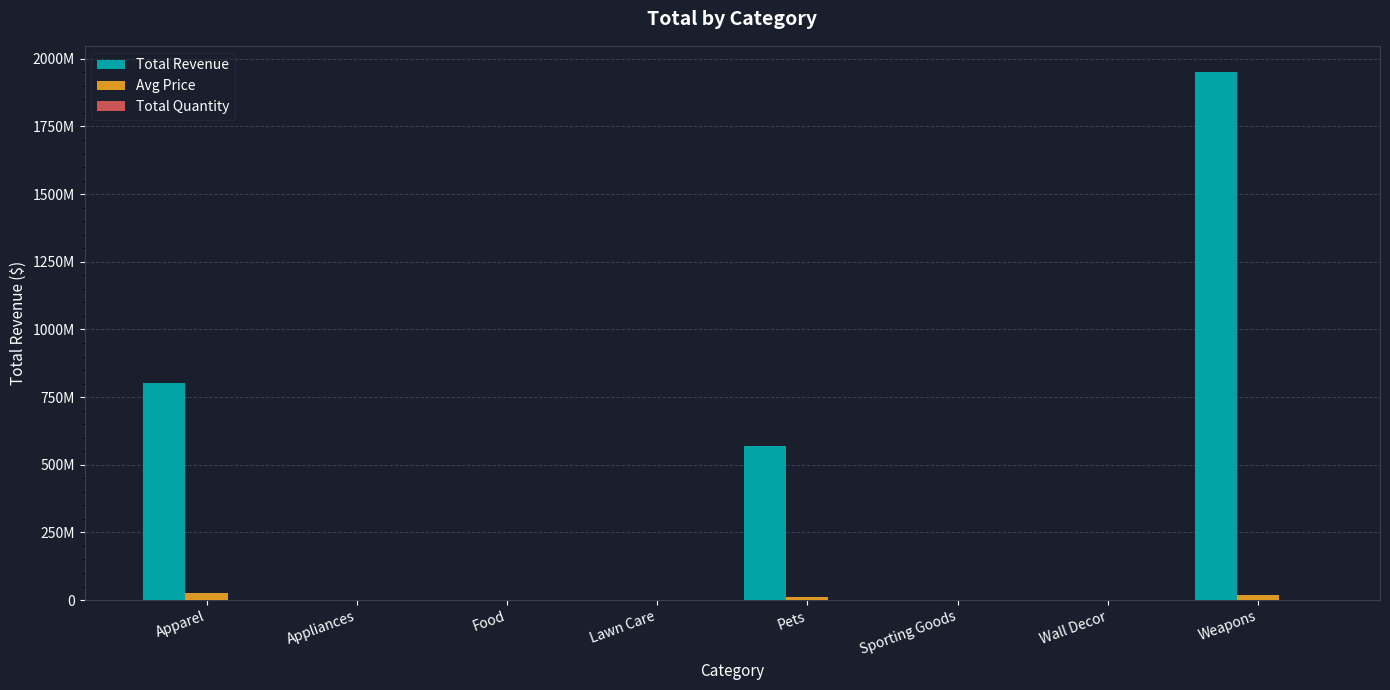

Where is Avg Price nearest to the value 12500011?

Pets